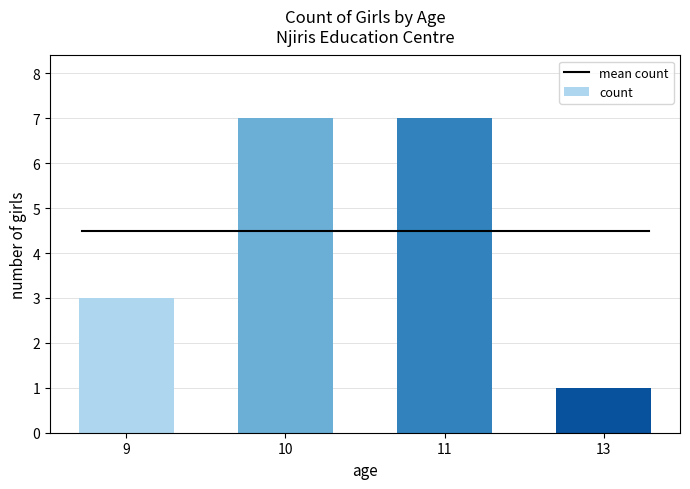

What is the difference between the maximum and second lowest values?

4